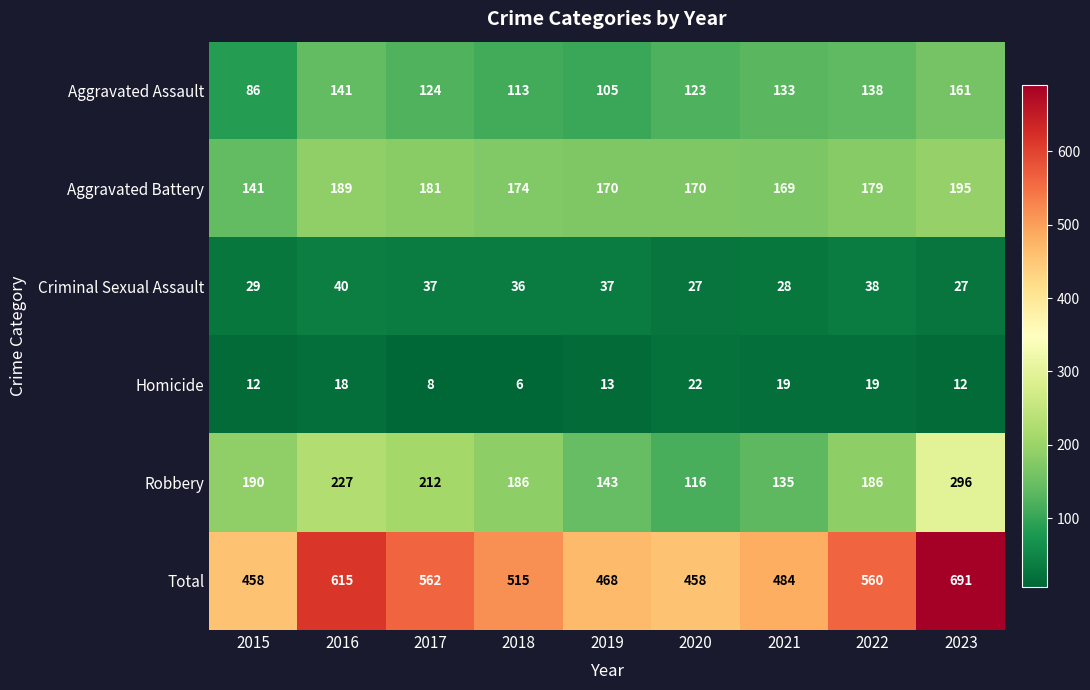

How many categories are shown in the chart?

9